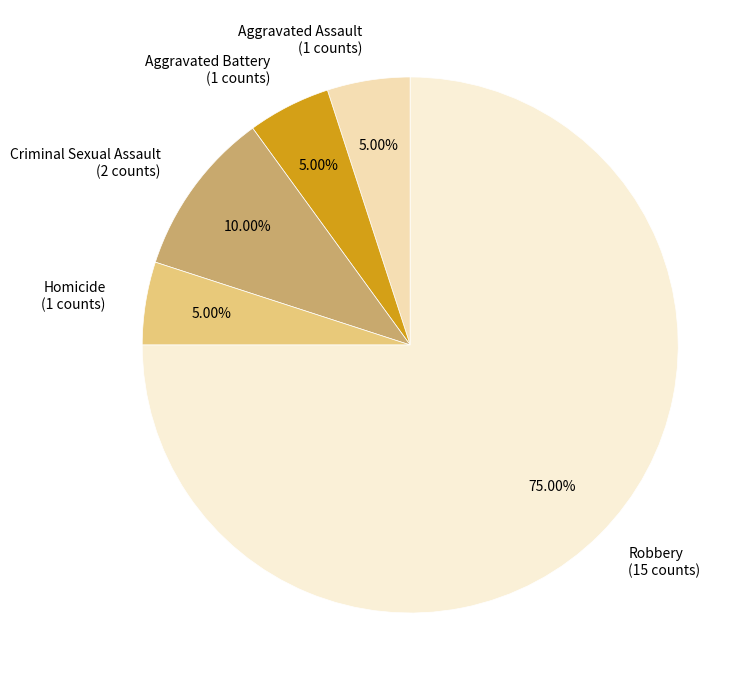

To the nearest percent, what is the combined percentage of Homicide and Aggravated Assault?

10%